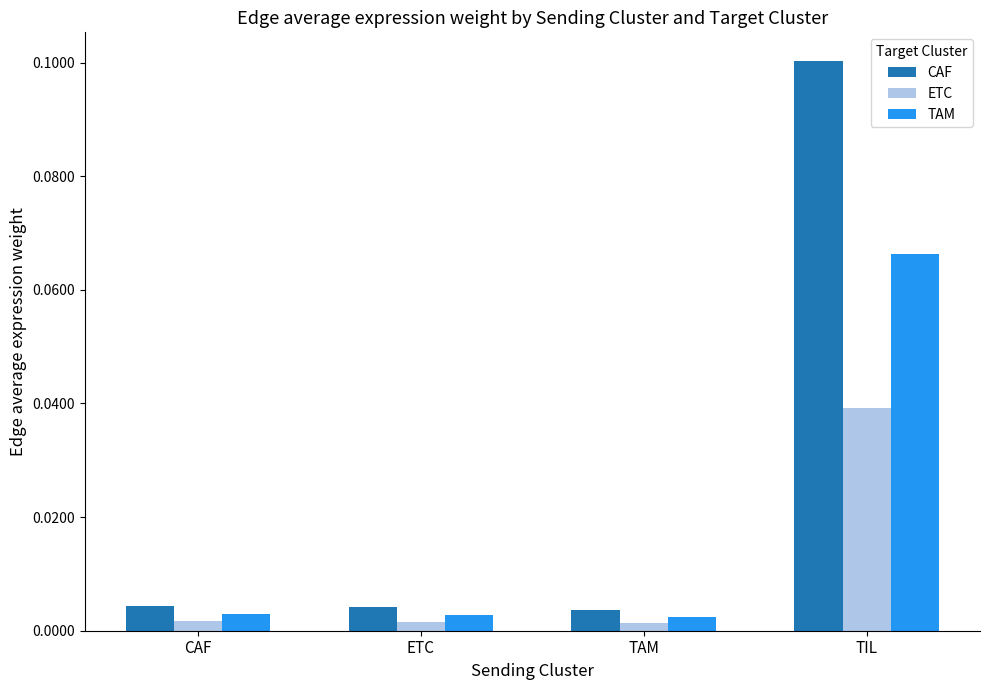

The CAF series shows 0.0 at TIL. True or false?

False